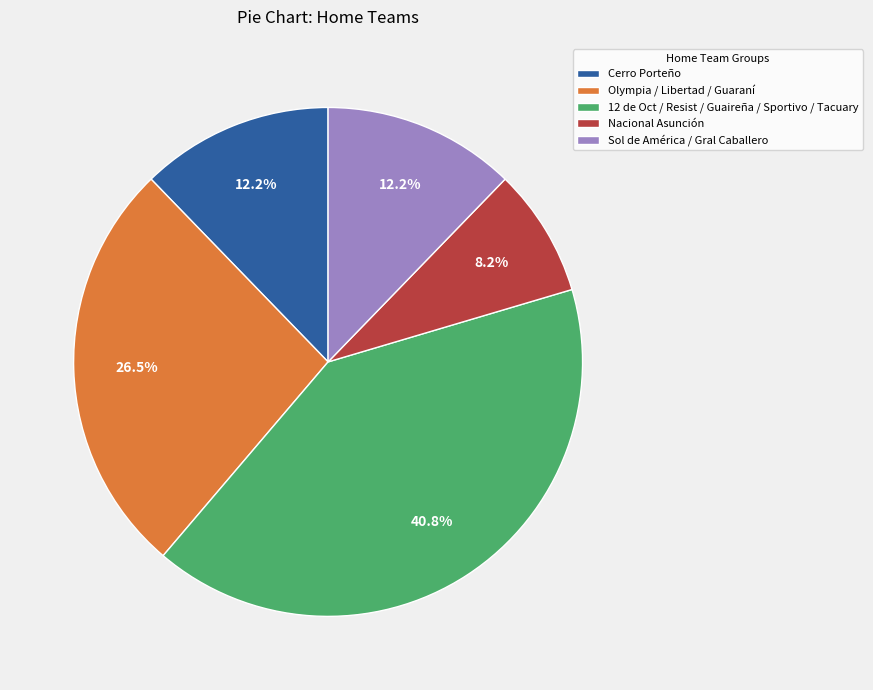

Does any single category account for the majority?

No